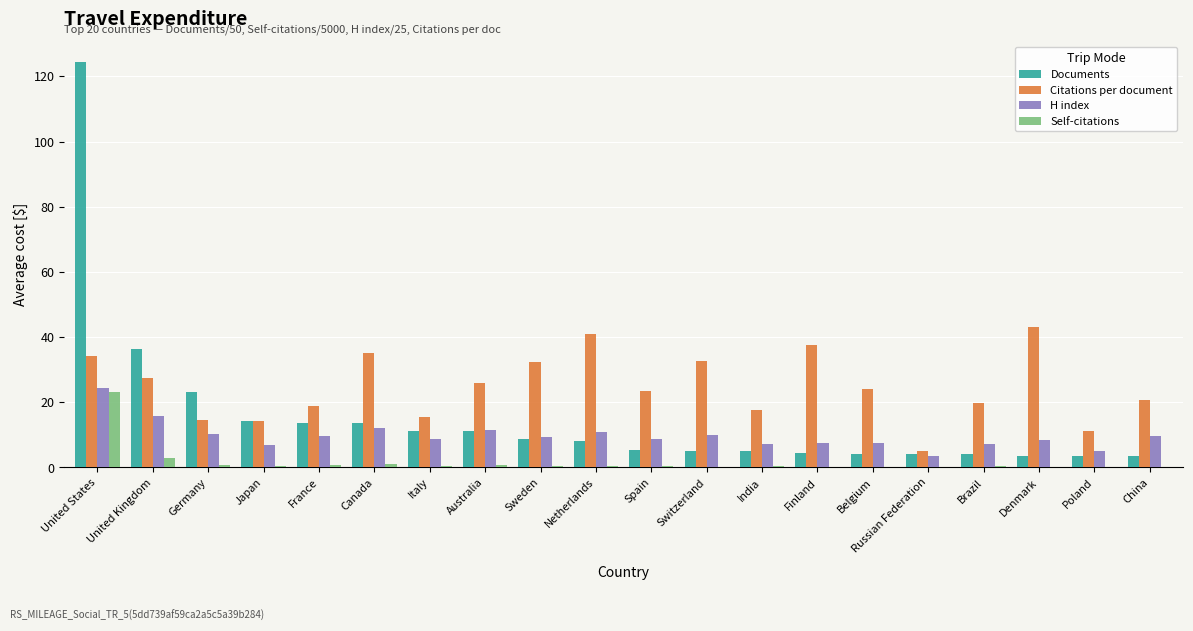

Which series changed the most between India and Russian Federation?

Citations per document